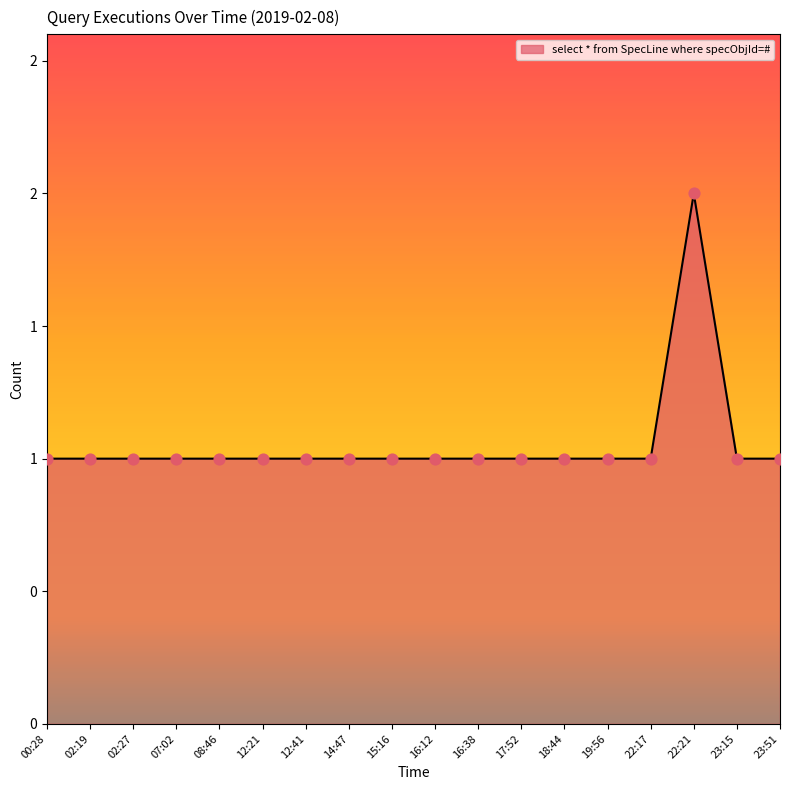

Approximately how many times larger is the value at 12:21 compared to 19:56?

1.0